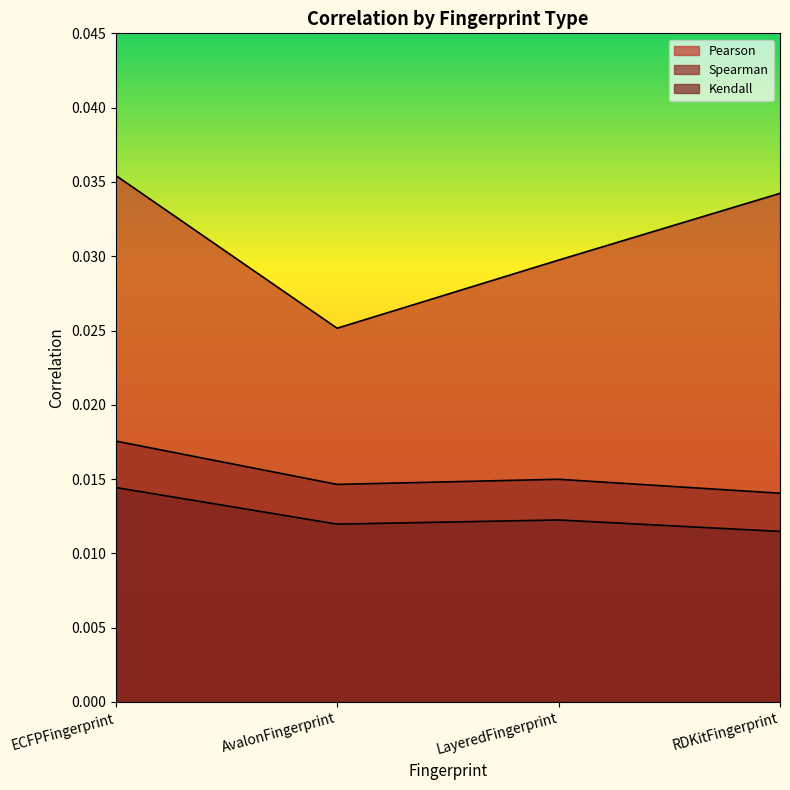

Is the value of Spearman at RDKitFingerprint greater than the value of Kendall at RDKitFingerprint?

Yes